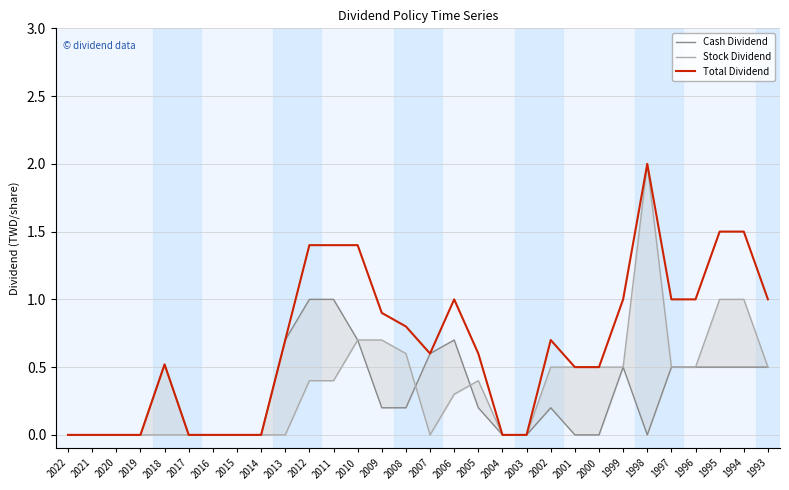

After their last crossing, which series has the higher values: Cash Dividend or Stock Dividend?

Stock Dividend